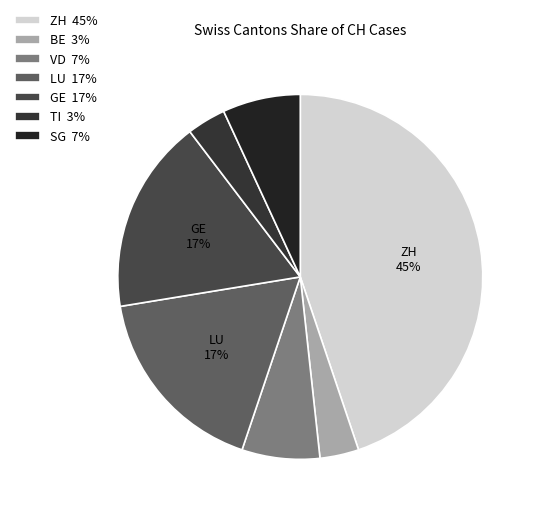

Is there a majority slice in this chart?

No